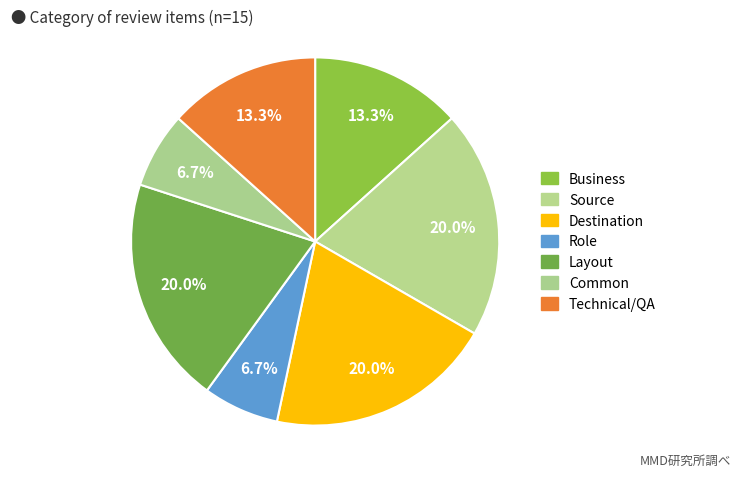

To the nearest percent, what portion does Role represent?

7%